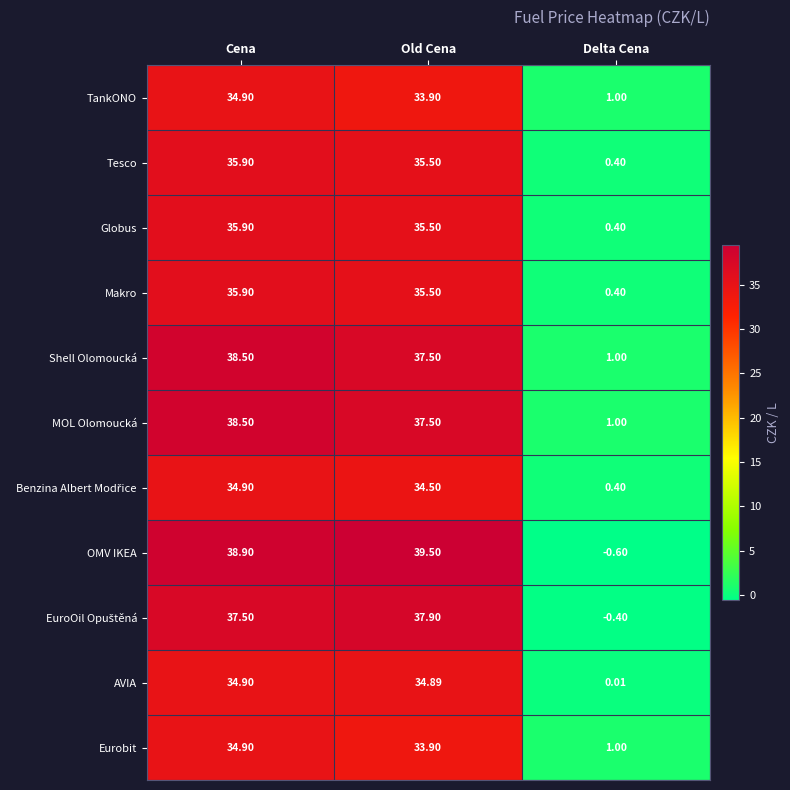

Which series has the largest total across all categories?

OMV IKEA